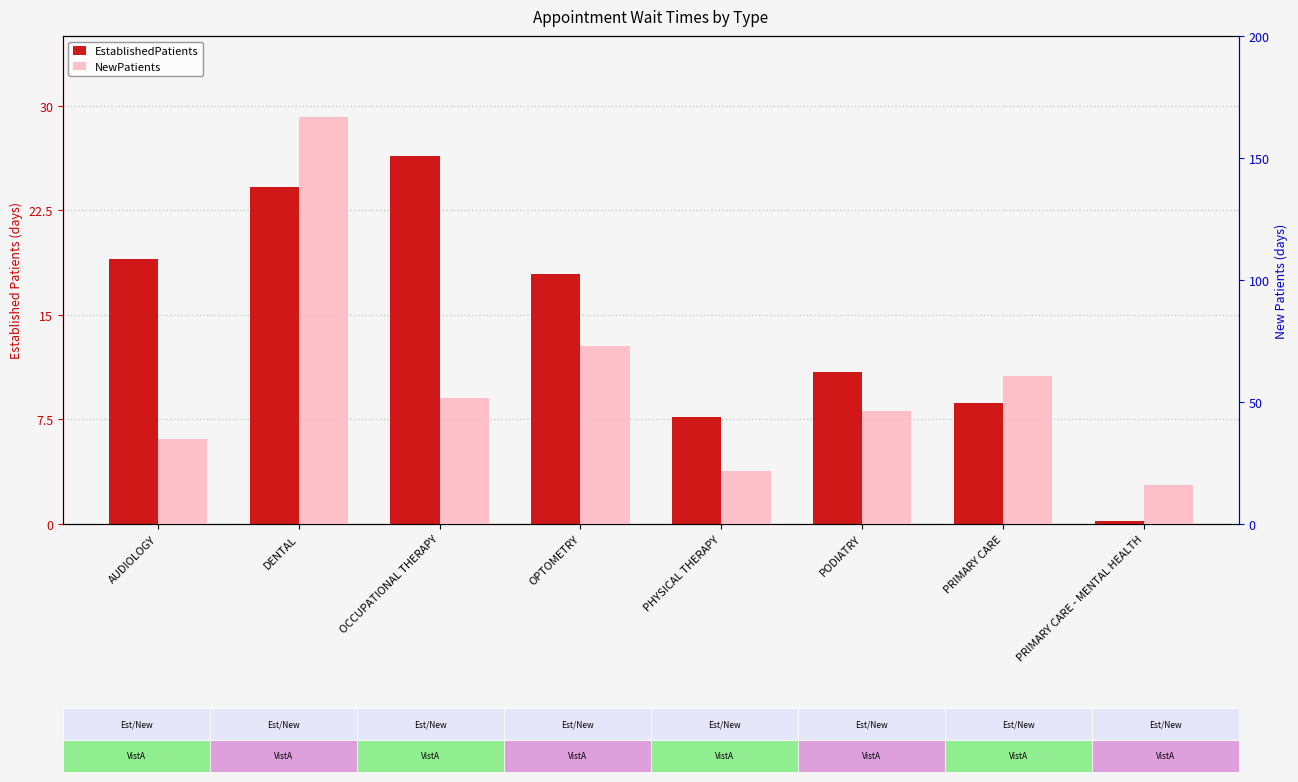

What is the difference between the second highest and minimum values in the NewPatients series?

56.8